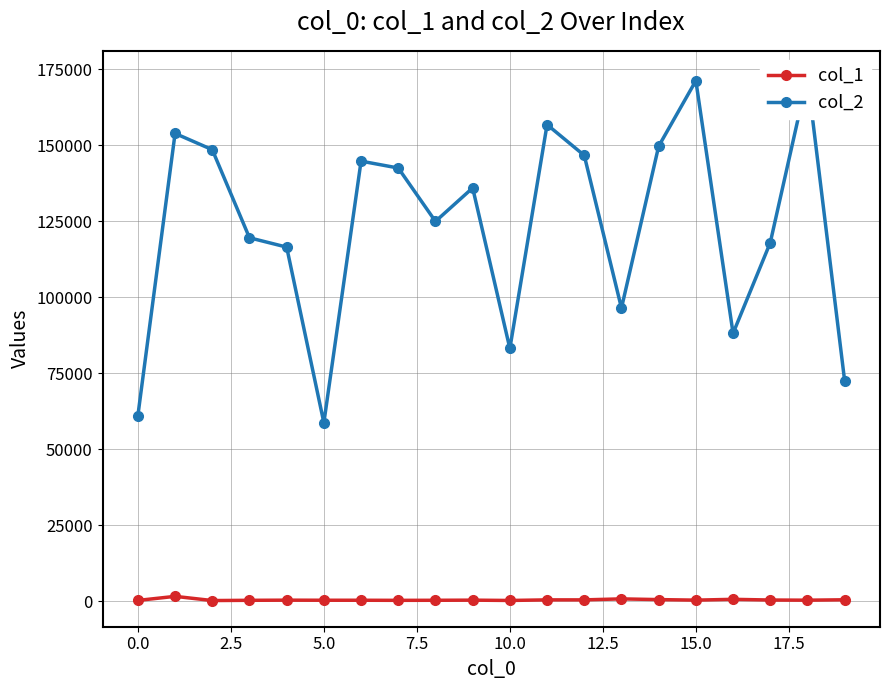

What is the value of the col_1 point at the 15th from the left?

534